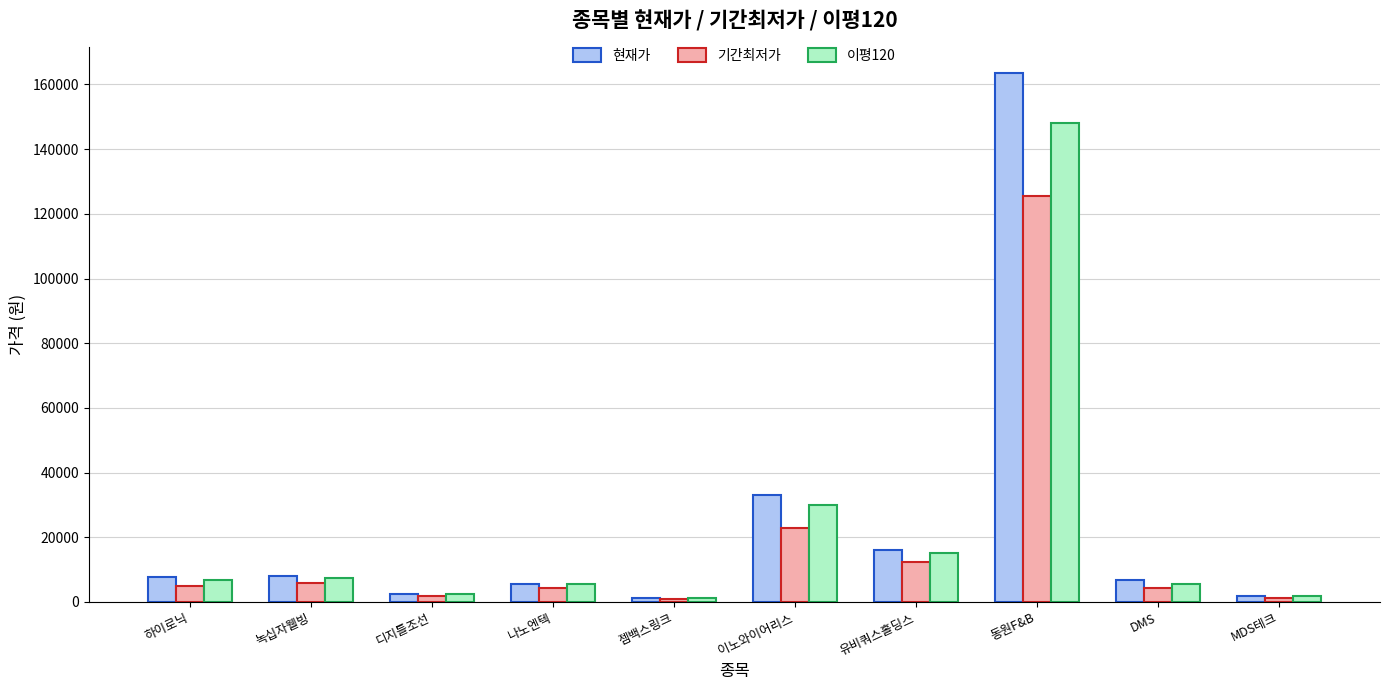

True or false: 기간최저가 has a value of 4320 at DMS.

True